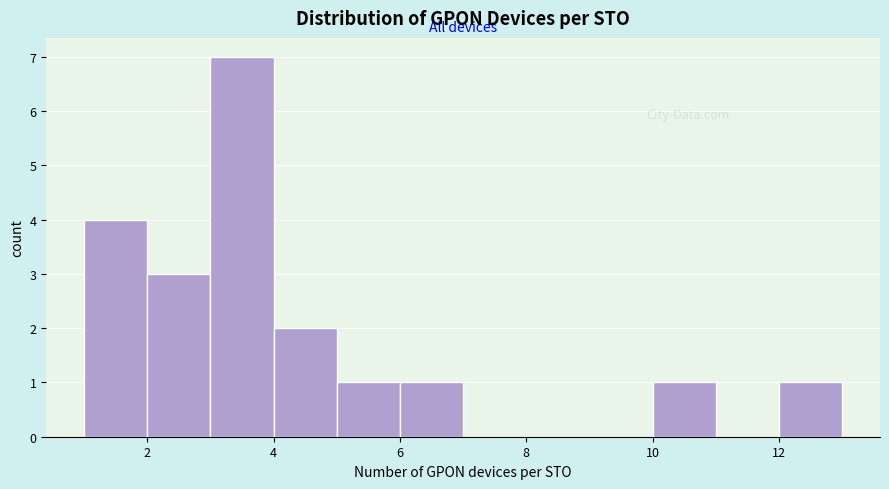

Which range on the x-axis has the tallest bar?

3 to 4